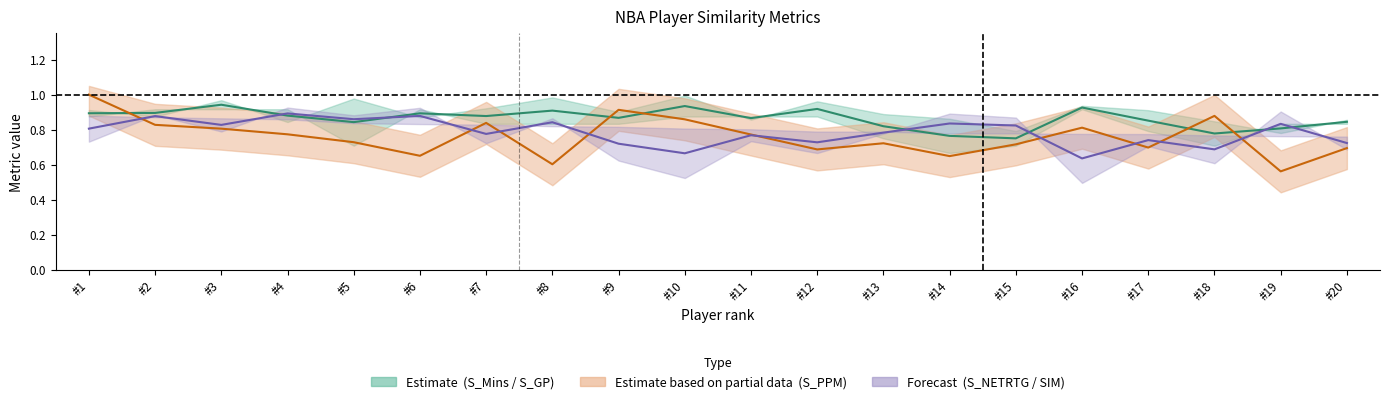

What is the maximum value shown in the chart?

1.0